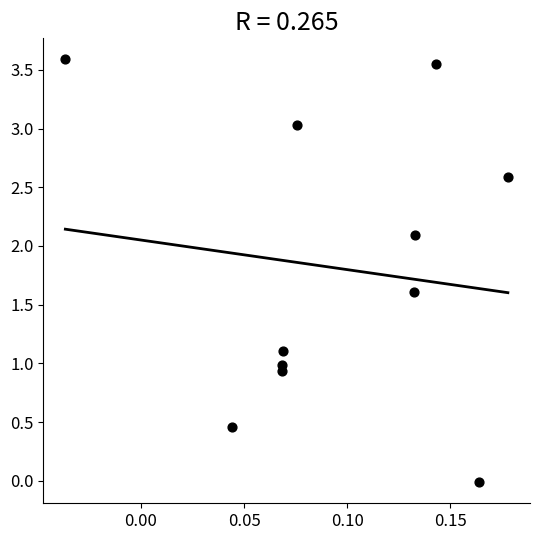

What is the average Y value?

1.8